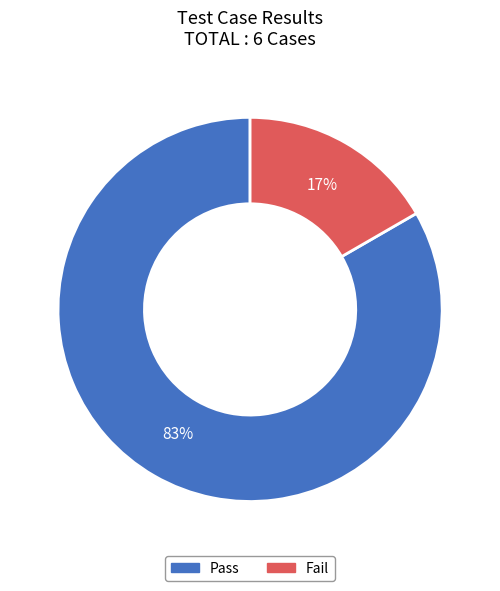

Between Fail and Pass, which is larger?

Pass